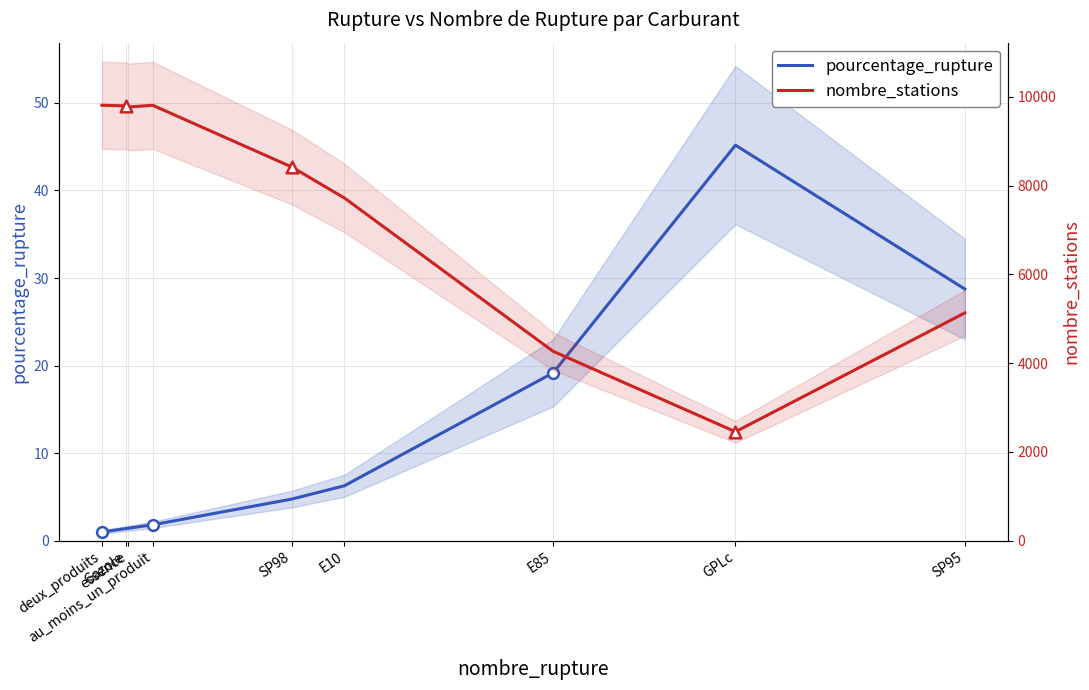

Which series has the widest spread of Y values?

nombre_stations